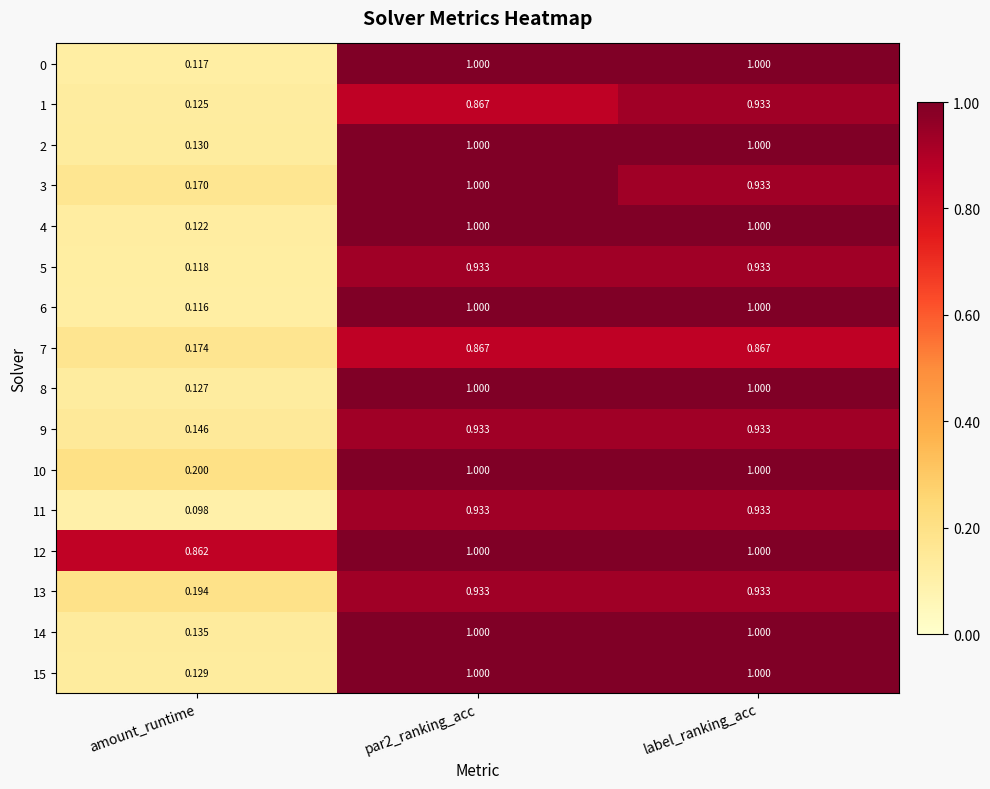

Where is 6 nearest to the value 0?

amount_runtime